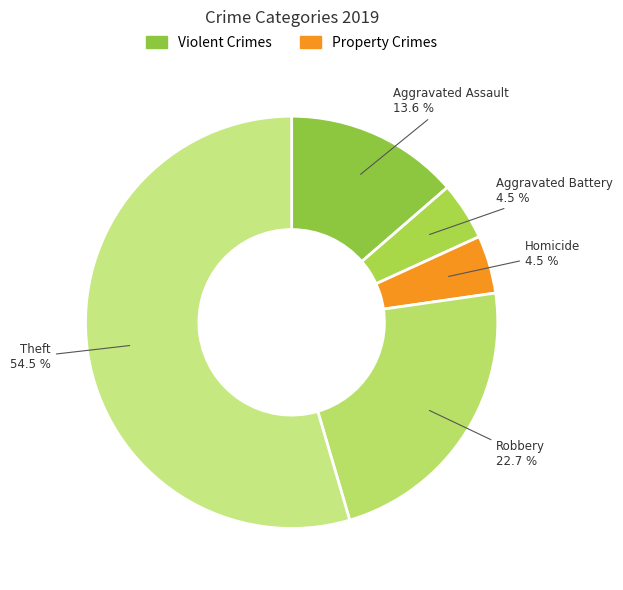

Does Aggravated Assault represent more than half of the total?

No